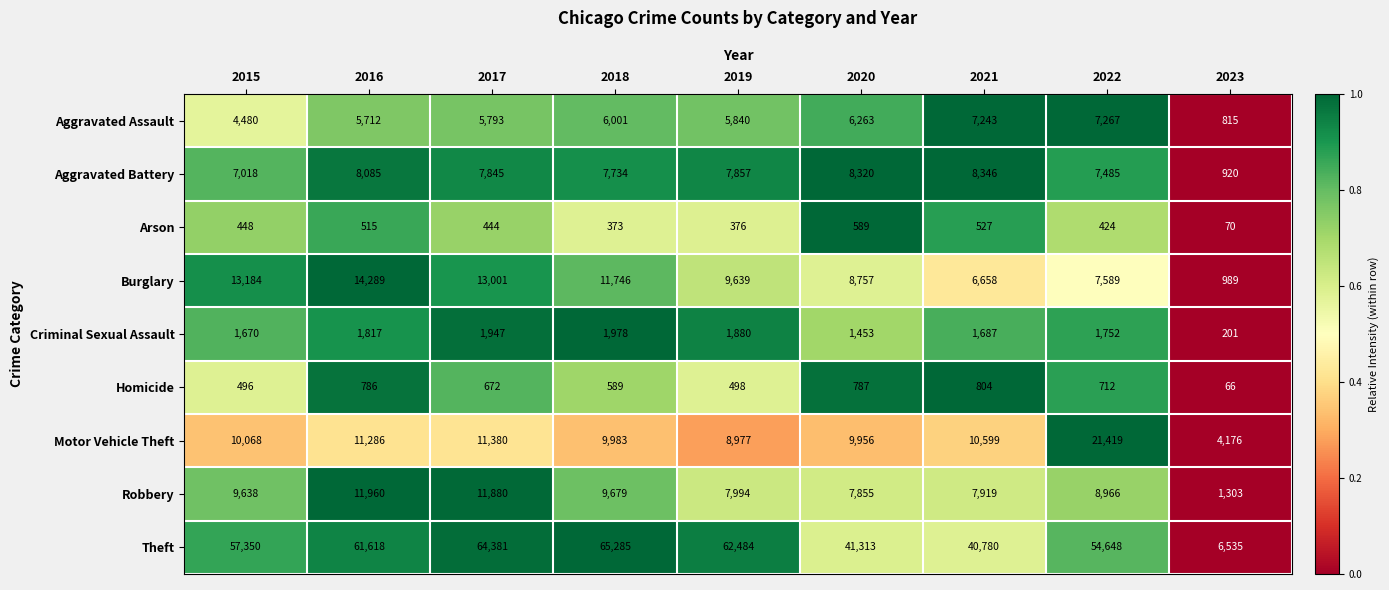

How many data points in Robbery are less than 8966?

4